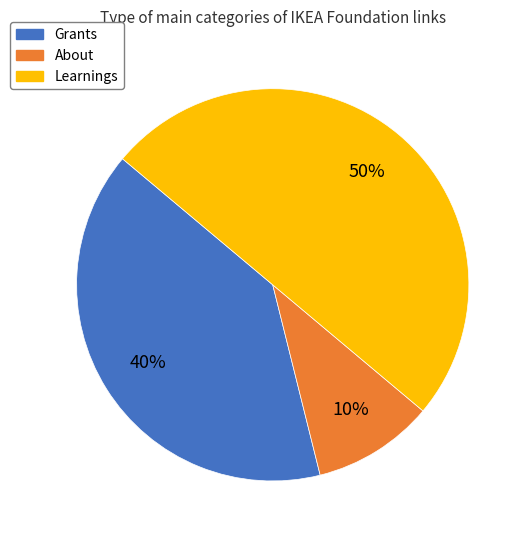

Rank the categories by value from lowest to highest.

About, Grants, Learnings